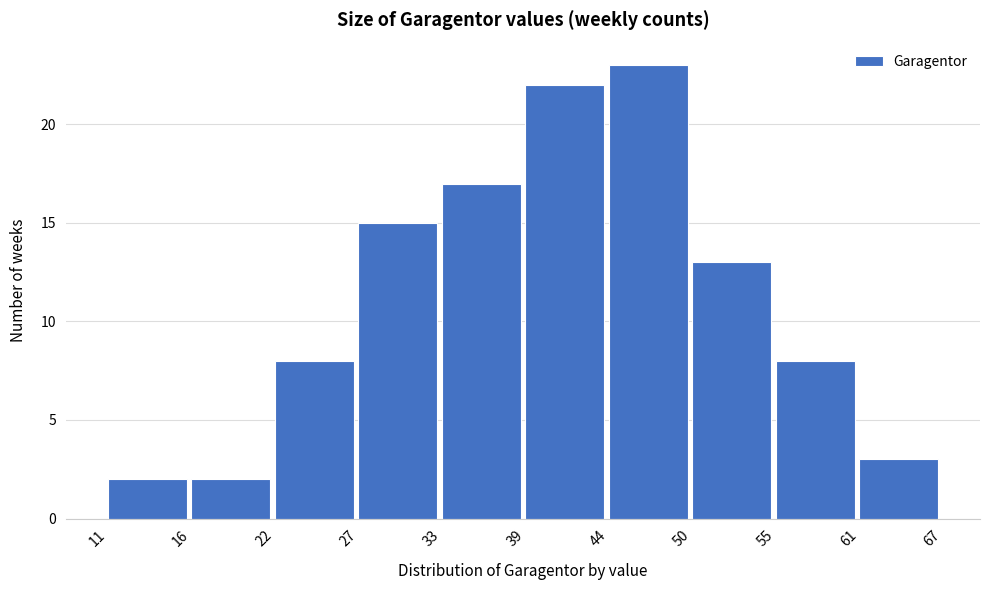

Reading left to right, list all the values displayed in this chart.

11=2	16=2	22=8	27=15	33=17	39=22	44=23	50=13	55=8	61=3